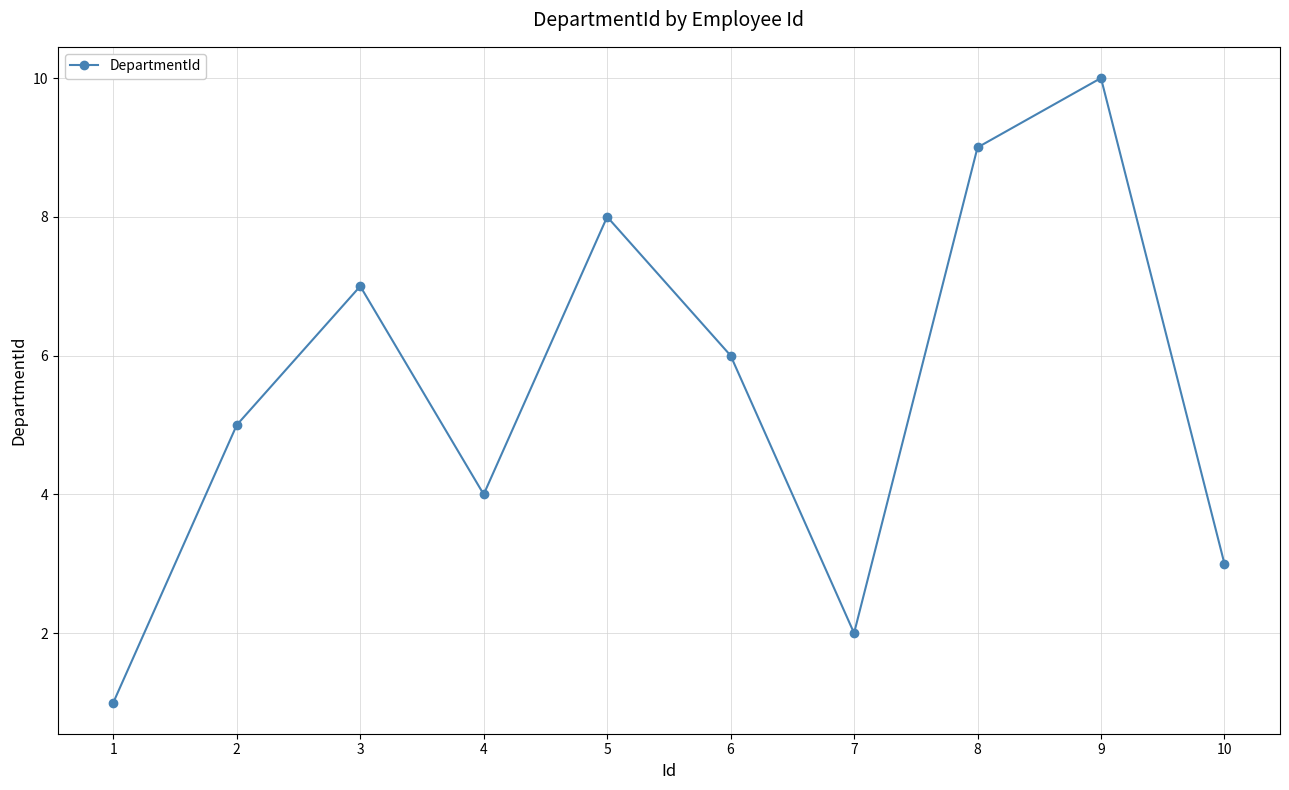

What is the sum of all values?

55